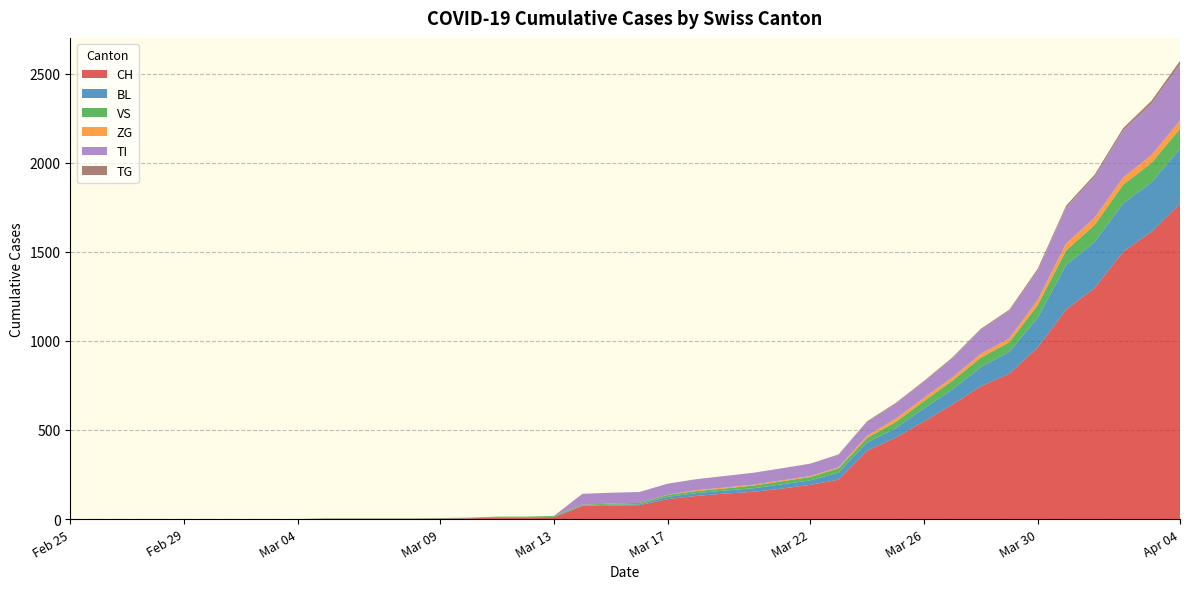

Reading left to right, list all the values displayed in this chart.

CH: 2020-02-25=0	2020-02-26=0	2020-02-27=0	2020-02-28=0	2020-02-29=0	2020-03-01=0	2020-03-02=0	2020-03-03=0	2020-03-04=0	2020-03-05=2	2020-03-06=2	2020-03-07=2	2020-03-08=2	2020-03-09=3	2020-03-10=4	2020-03-11=9	2020-03-12=9	2020-03-13=11	2020-03-14=73	2020-03-15=76	2020-03-16=78	2020-03-17=112	2020-03-18=130	2020-03-19=143	2020-03-20=153	2020-03-21=171	2020-03-22=192	2020-03-23=221	2020-03-24=384	2020-03-25=456	2020-03-26=548	2020-03-27=643	2020-03-28=745	2020-03-29=816	2020-03-30=963	2020-03-31=1176	2020-04-01=1297	2020-04-02=1500	2020-04-03=1613	2020-04-04=1770
BL: 2020-02-25=0	2020-02-26=0	2020-02-27=0	2020-02-28=0	2020-02-29=0	2020-03-01=0	2020-03-02=0	2020-03-03=0	2020-03-04=0	2020-03-05=0	2020-03-06=0	2020-03-07=0	2020-03-08=0	2020-03-09=1	2020-03-10=2	2020-03-11=2	2020-03-12=2	2020-03-13=2	2020-03-14=2	2020-03-15=5	2020-03-16=5	2020-03-17=13	2020-03-18=16	2020-03-19=17	2020-03-20=20	2020-03-21=24	2020-03-22=25	2020-03-23=40	2020-03-24=46	2020-03-25=53	2020-03-26=73	2020-03-27=84	2020-03-28=108	2020-03-29=123	2020-03-30=167	2020-03-31=251	2020-04-01=258	2020-04-02=272	2020-04-03=277	2020-04-04=309
VS: 2020-02-25=0	2020-02-26=0	2020-02-27=0	2020-02-28=0	2020-02-29=0	2020-03-01=0	2020-03-02=0	2020-03-03=0	2020-03-04=0	2020-03-05=2	2020-03-06=2	2020-03-07=2	2020-03-08=2	2020-03-09=2	2020-03-10=2	2020-03-11=3	2020-03-12=3	2020-03-13=5	2020-03-14=6	2020-03-15=6	2020-03-16=8	2020-03-17=11	2020-03-18=11	2020-03-19=12	2020-03-20=15	2020-03-21=17	2020-03-22=19	2020-03-23=24	2020-03-24=25	2020-03-25=35	2020-03-26=41	2020-03-27=50	2020-03-28=53	2020-03-29=54	2020-03-30=71	2020-03-31=81	2020-04-01=96	2020-04-02=104	2020-04-03=109	2020-04-04=112
ZG: 2020-02-25=0	2020-02-26=0	2020-02-27=0	2020-02-28=0	2020-02-29=0	2020-03-01=0	2020-03-02=0	2020-03-03=0	2020-03-04=0	2020-03-05=0	2020-03-06=0	2020-03-07=0	2020-03-08=0	2020-03-09=0	2020-03-10=0	2020-03-11=0	2020-03-12=0	2020-03-13=0	2020-03-14=0	2020-03-15=0	2020-03-16=0	2020-03-17=1	2020-03-18=5	2020-03-19=5	2020-03-20=5	2020-03-21=5	2020-03-22=5	2020-03-23=5	2020-03-24=12	2020-03-25=18	2020-03-26=18	2020-03-27=18	2020-03-28=21	2020-03-29=21	2020-03-30=29	2020-03-31=39	2020-04-01=40	2020-04-02=41	2020-04-03=44	2020-04-04=46
TI: 2020-02-25=0	2020-02-26=0	2020-02-27=0	2020-02-28=0	2020-02-29=0	2020-03-01=0	2020-03-02=0	2020-03-03=0	2020-03-04=0	2020-03-05=0	2020-03-06=0	2020-03-07=0	2020-03-08=0	2020-03-09=0	2020-03-10=0	2020-03-11=0	2020-03-12=0	2020-03-13=0	2020-03-14=61	2020-03-15=61	2020-03-16=61	2020-03-17=62	2020-03-18=62	2020-03-19=65	2020-03-20=67	2020-03-21=68	2020-03-22=70	2020-03-23=71	2020-03-24=80	2020-03-25=85	2020-03-26=91	2020-03-27=107	2020-03-28=136	2020-03-29=155	2020-03-30=165	2020-03-31=202	2020-04-01=229	2020-04-02=263	2020-04-03=287	2020-04-04=314
TG: 2020-02-25=0	2020-02-26=0	2020-02-27=0	2020-02-28=0	2020-02-29=0	2020-03-01=0	2020-03-02=0	2020-03-03=0	2020-03-04=0	2020-03-05=0	2020-03-06=0	2020-03-07=0	2020-03-08=0	2020-03-09=0	2020-03-10=0	2020-03-11=0	2020-03-12=0	2020-03-13=0	2020-03-14=0	2020-03-15=0	2020-03-16=0	2020-03-17=0	2020-03-18=0	2020-03-19=0	2020-03-20=0	2020-03-21=0	2020-03-22=0	2020-03-23=2	2020-03-24=2	2020-03-25=4	2020-03-26=4	2020-03-27=5	2020-03-28=5	2020-03-29=6	2020-03-30=10	2020-03-31=11	2020-04-01=13	2020-04-02=14	2020-04-03=18	2020-04-04=21